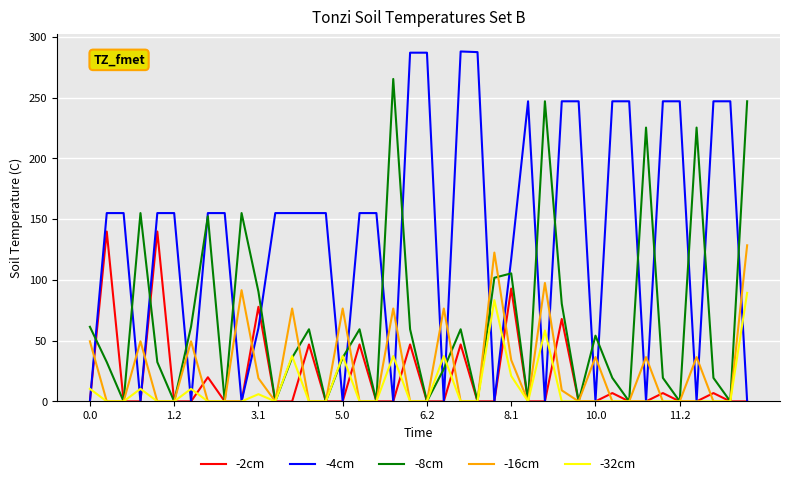

Which series has the largest total across all categories?

-4cm